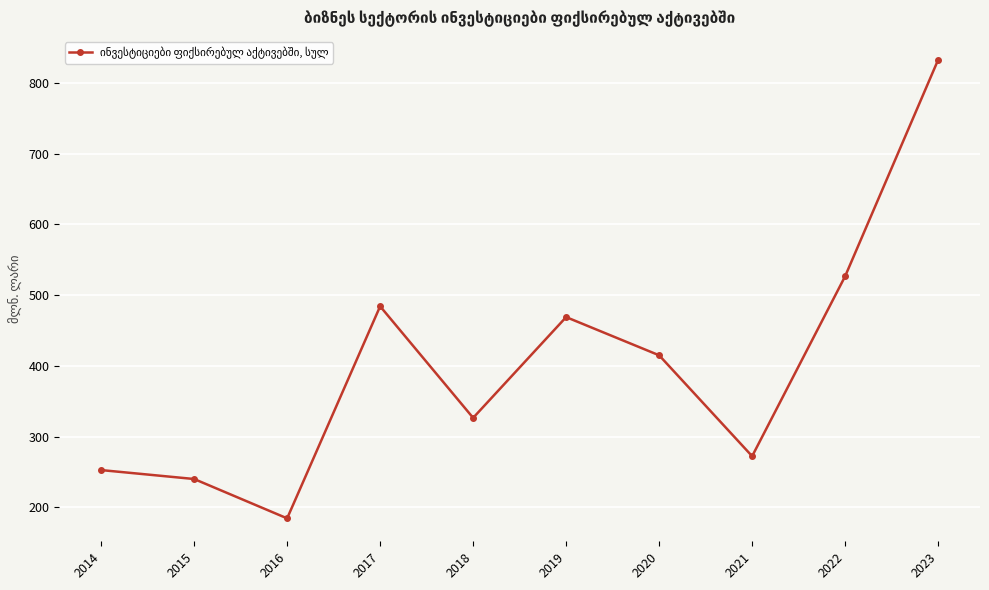

Is it true that the value at 2021 is 272.3?

True